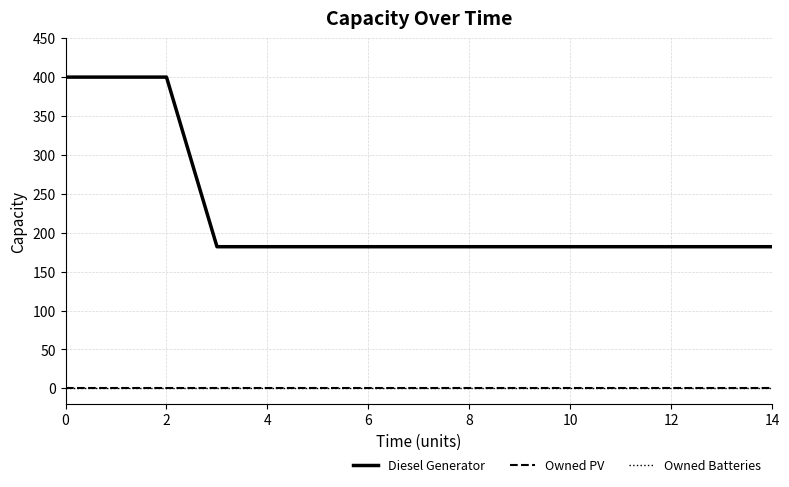

What is the label of the 14th point from the left?

13